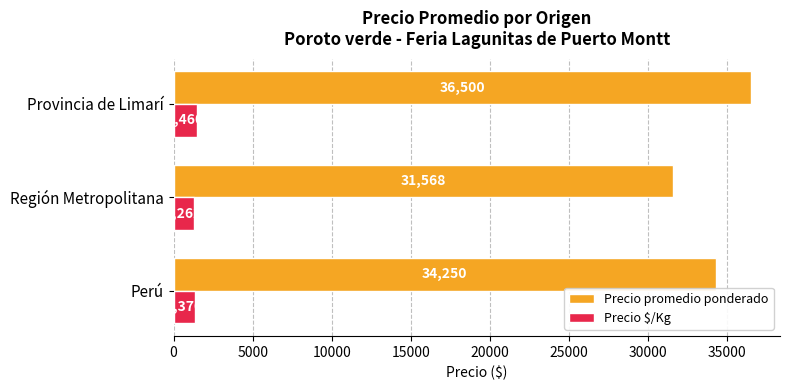

How many Precio $/Kg values are between 1262 and 1460?

3